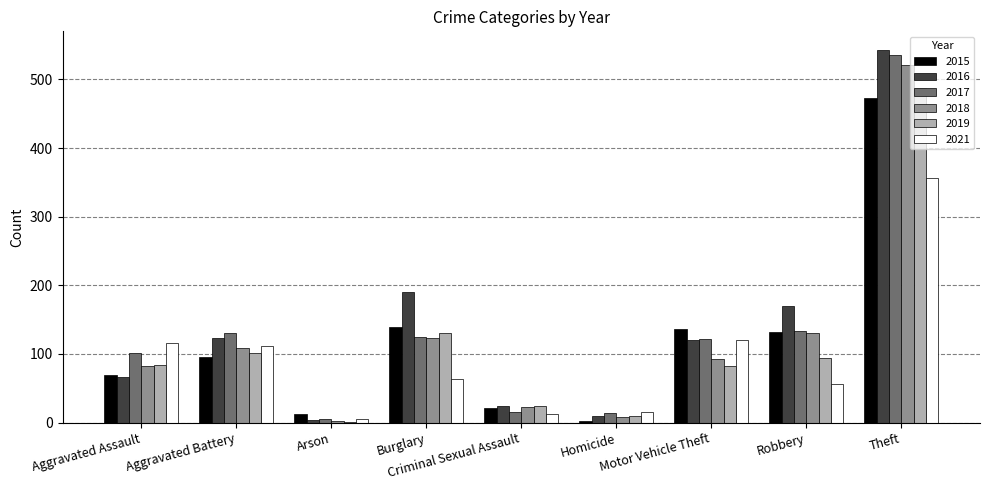

What are all the series names shown in the legend?

2015, 2016, 2017, 2018, 2019, 2021